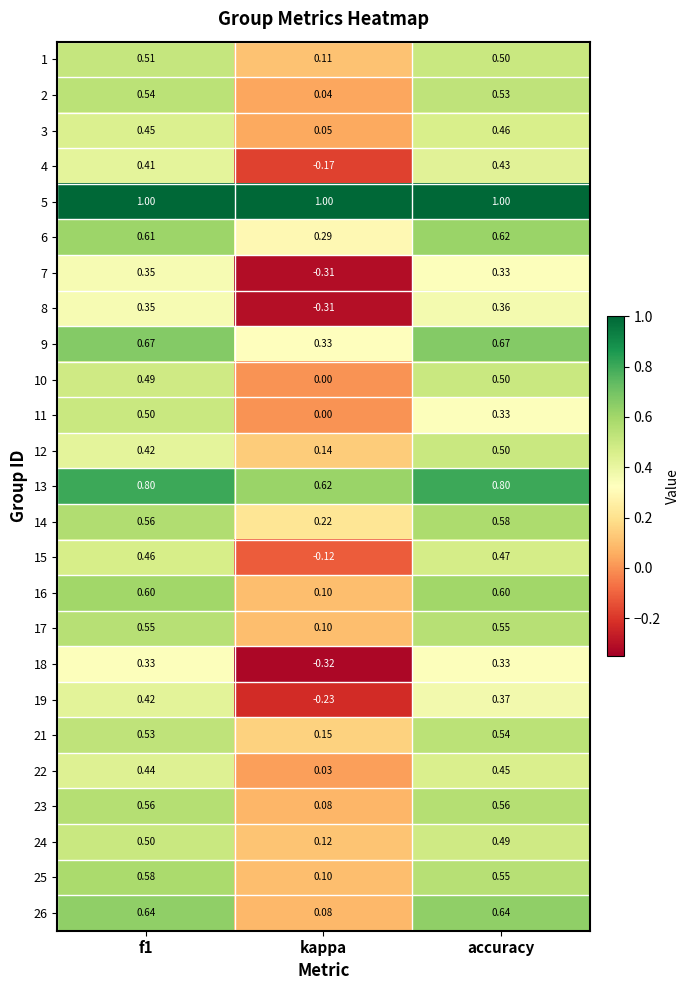

Which category has the lowest value across all series?

kappa